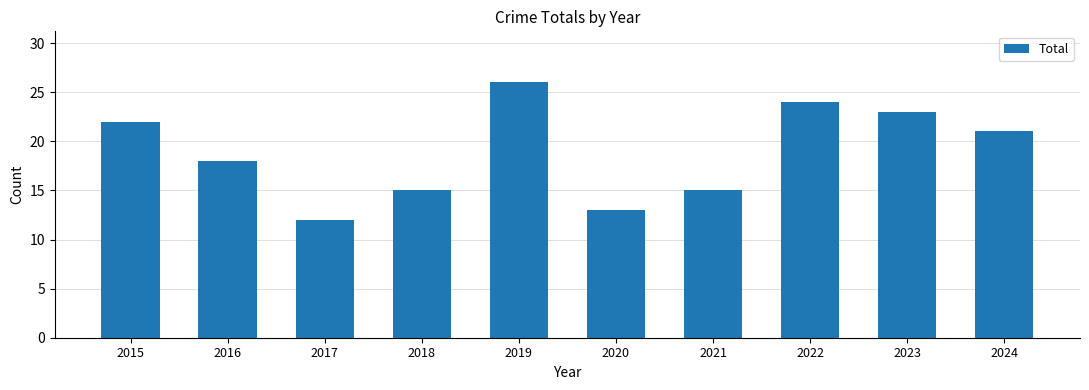

What is the average value?

19